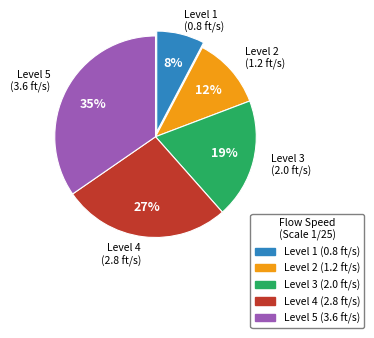

Does any single category account for the majority?

No